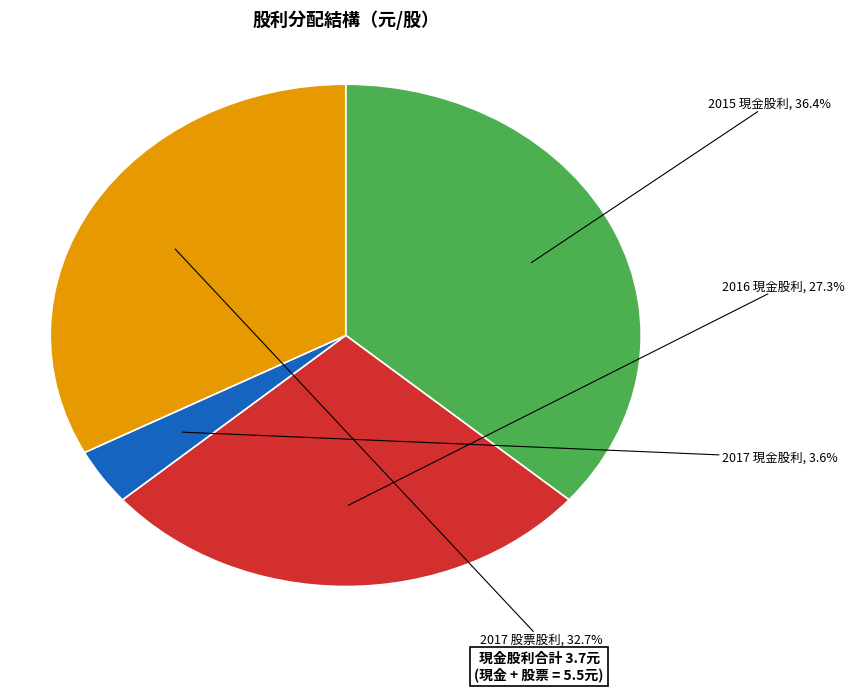

Does any single category account for the majority?

No